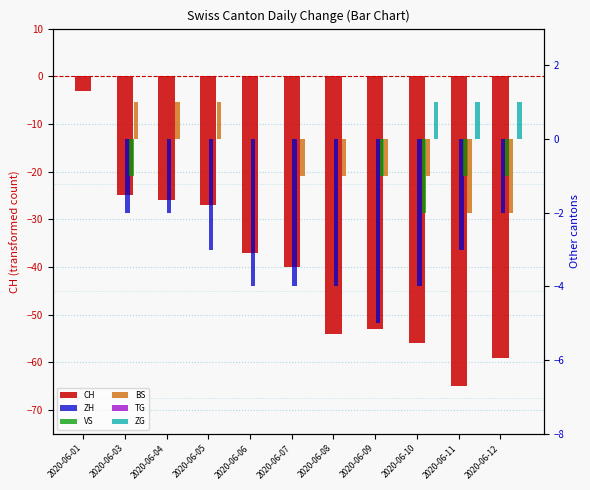

Does the chart contain any negative values?

Yes